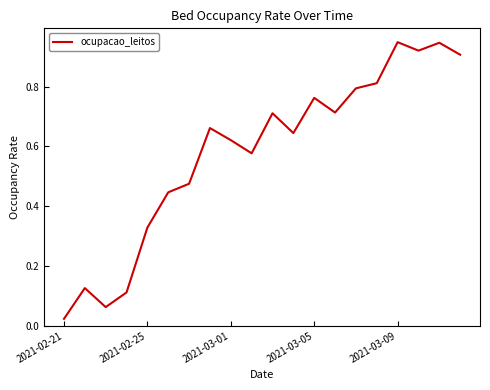

Does the chart display data point markers on the line(s)?

No